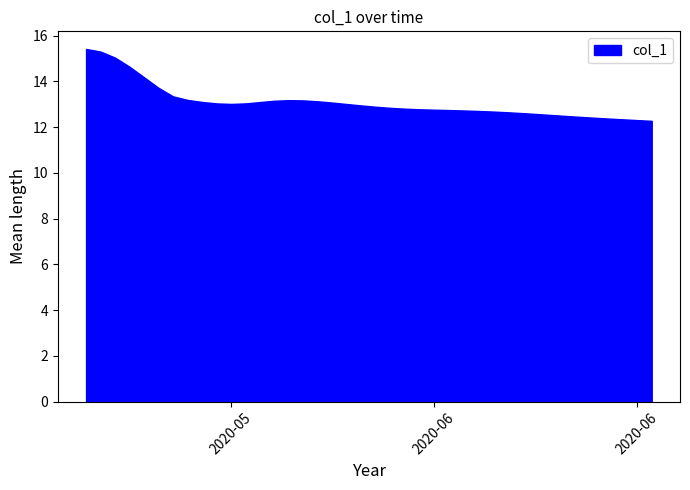

What is the sum of all values?

523.7